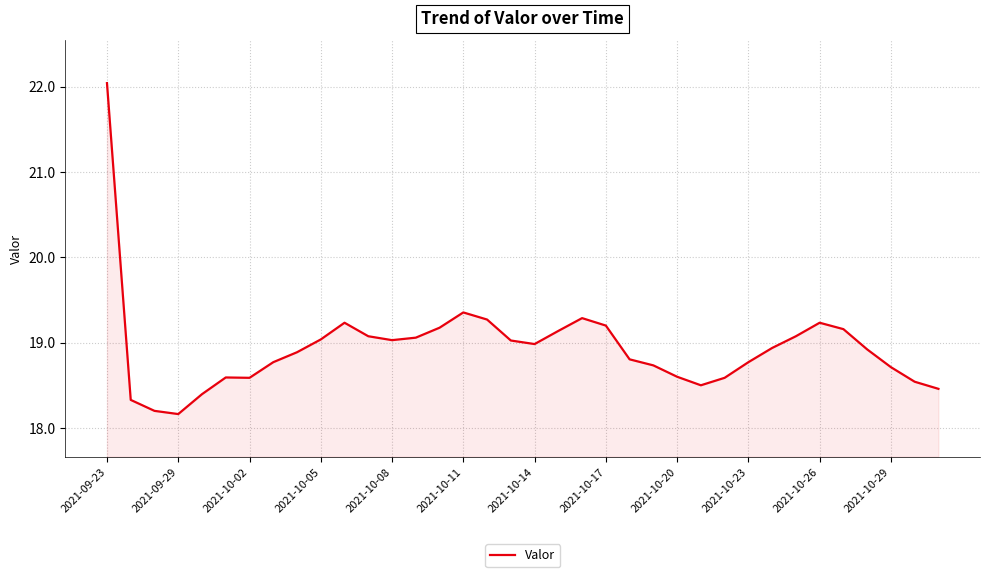

What is the difference between the maximum and minimum values?

3.9